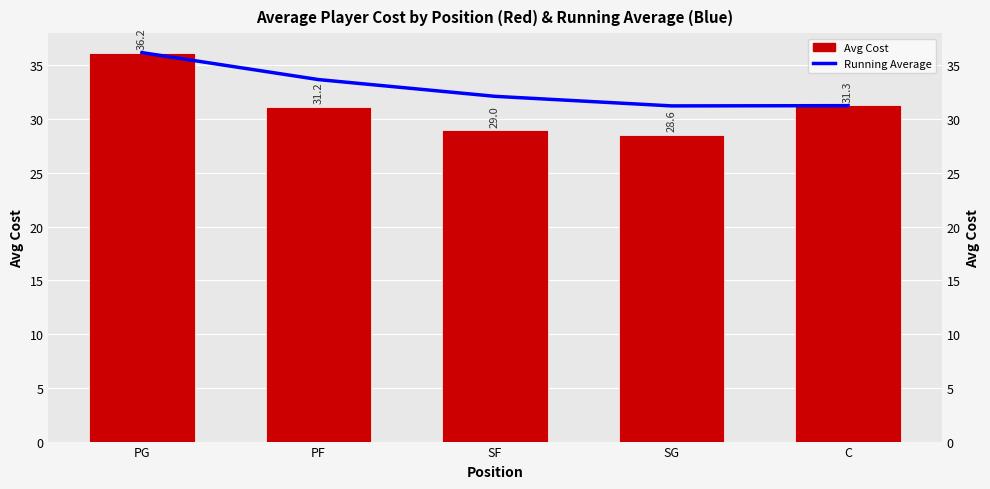

What are all the series names shown in the legend?

Running Average, Avg Cost